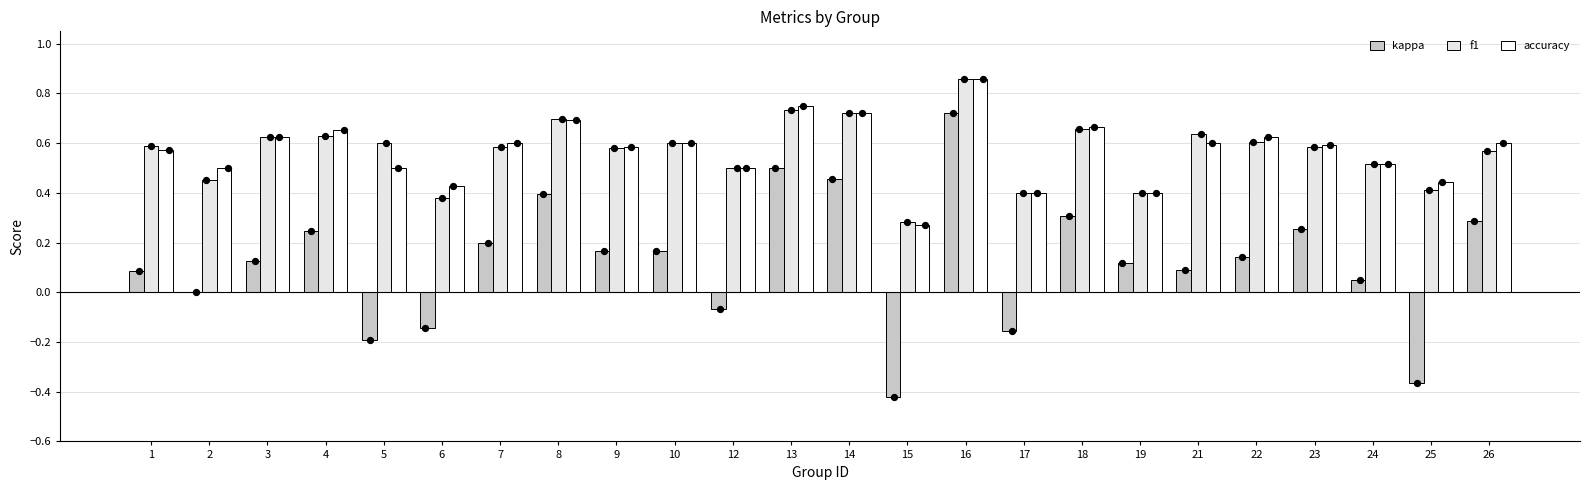

Which series reaches the minimum Y coordinate?

kappa